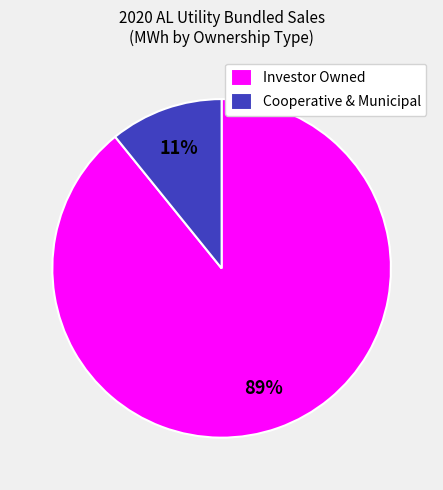

Do Investor Owned and Cooperative & Municipal together represent more than half of the pie?

Yes